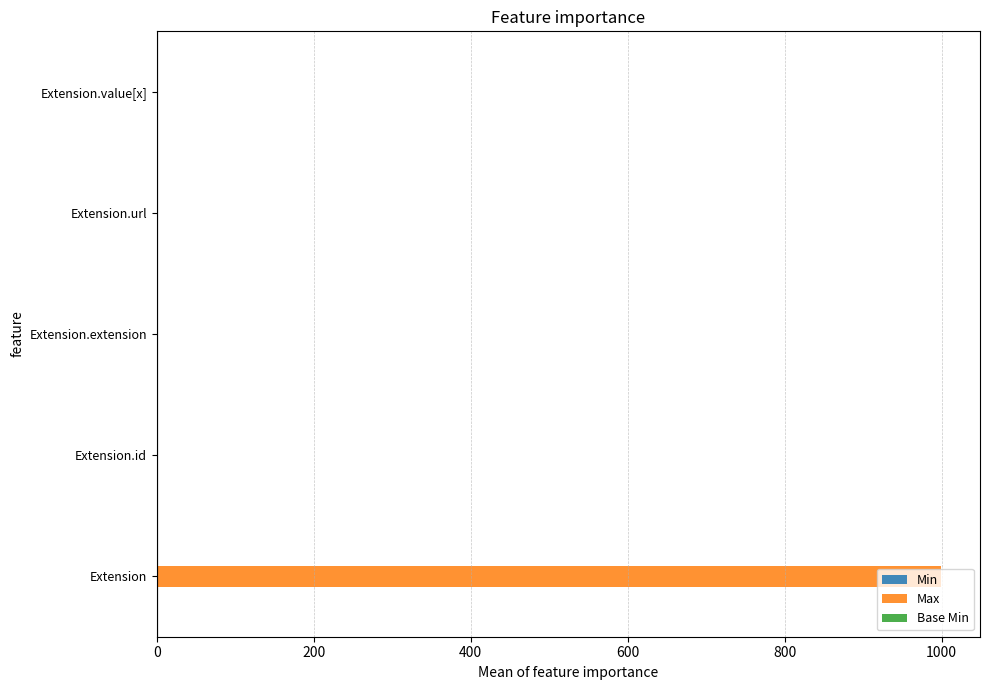

The Max series shows 253 at Extension. True or false?

False